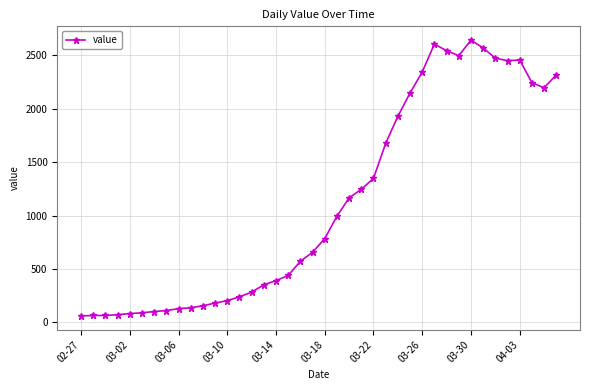

What is the difference between the maximum and minimum values?

2579